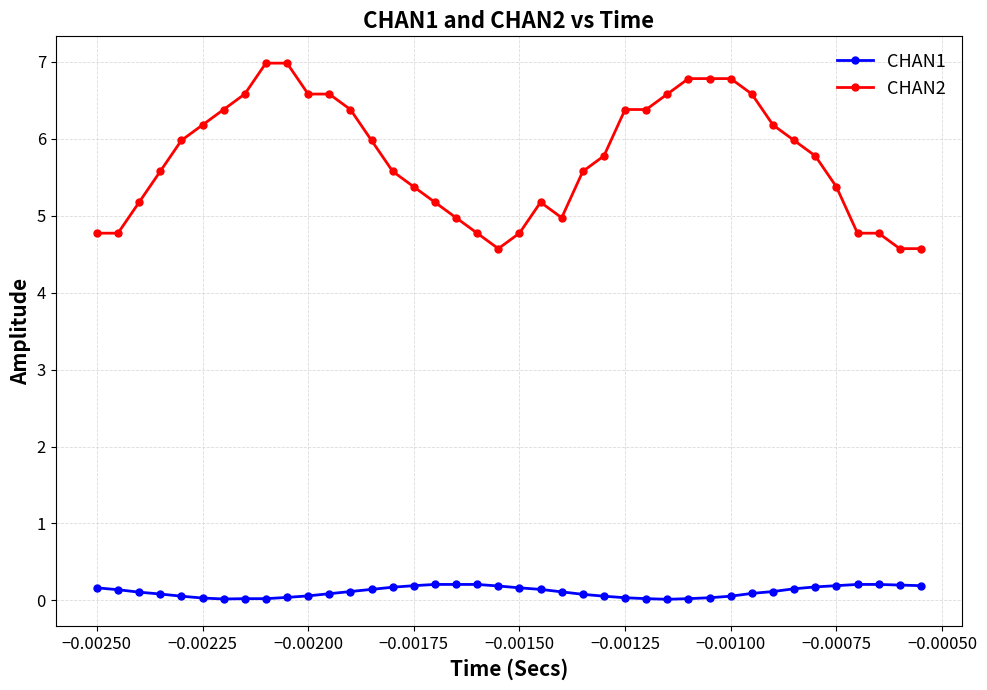

What is the highest value of the CHAN2 series?

7.0